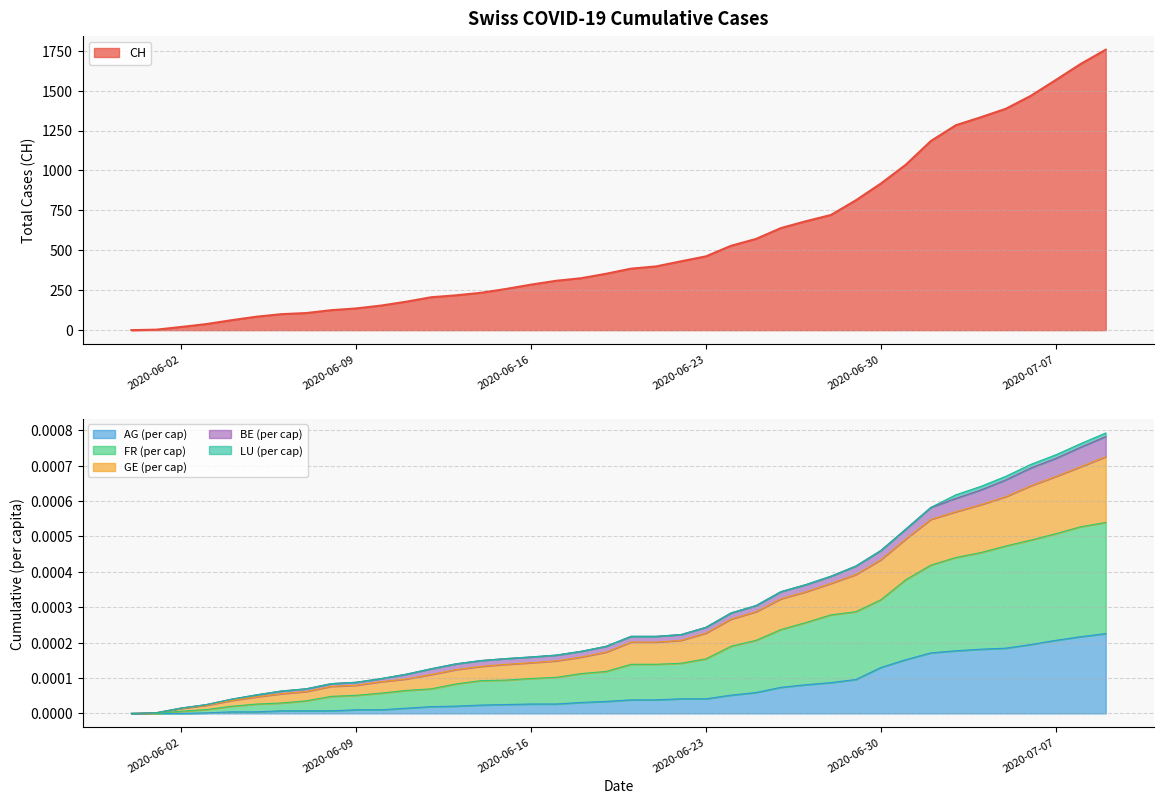

True or false: CH and FR_pc cross at least once.

False